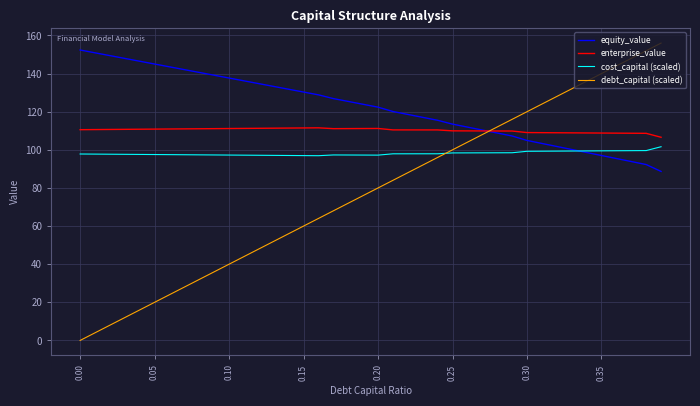

Which series has the largest range (max minus min)?

debt_capital (scaled)